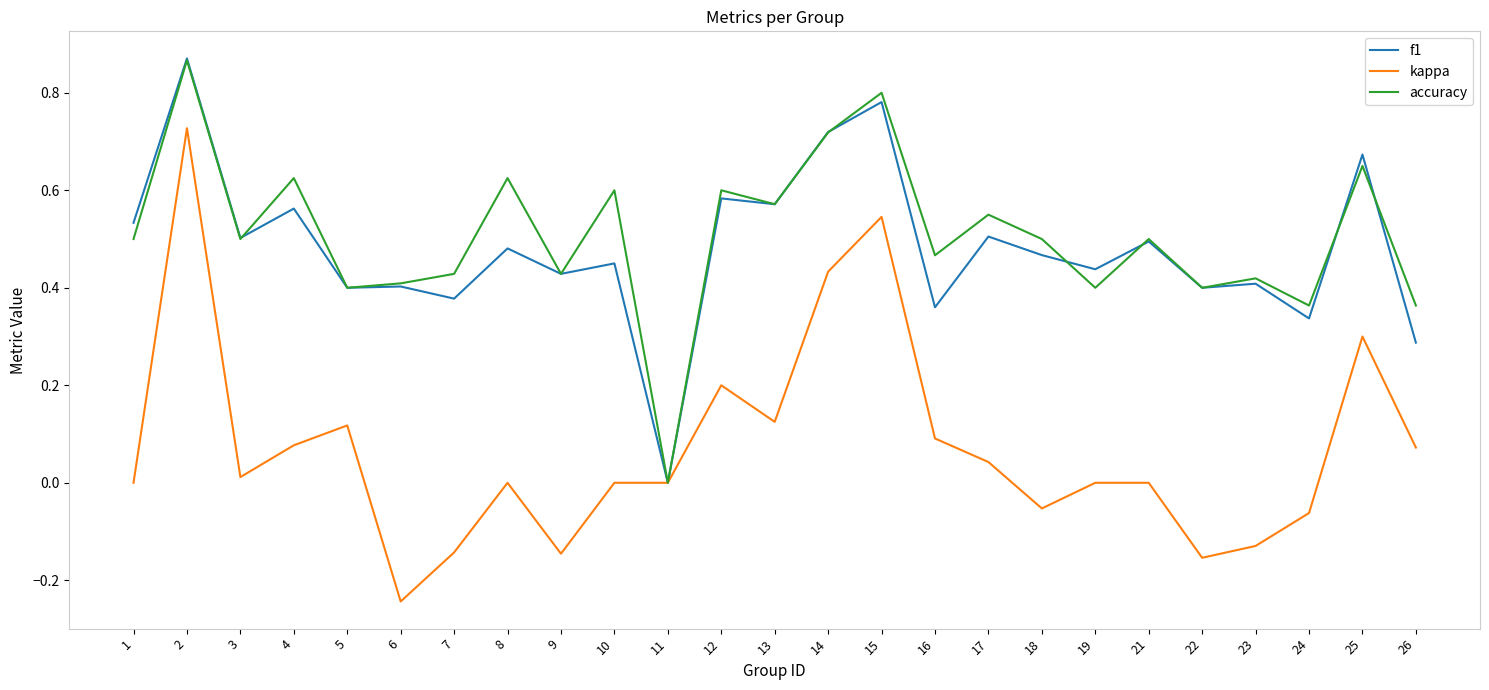

True or false: f1 has a value of 0.6 at 13.

True